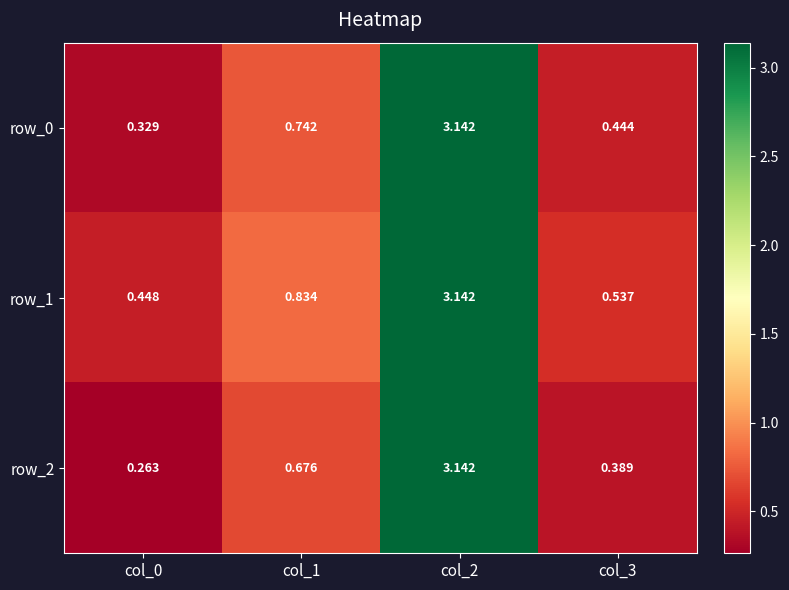

Which series changed the most between col_1 and col_3?

row_0